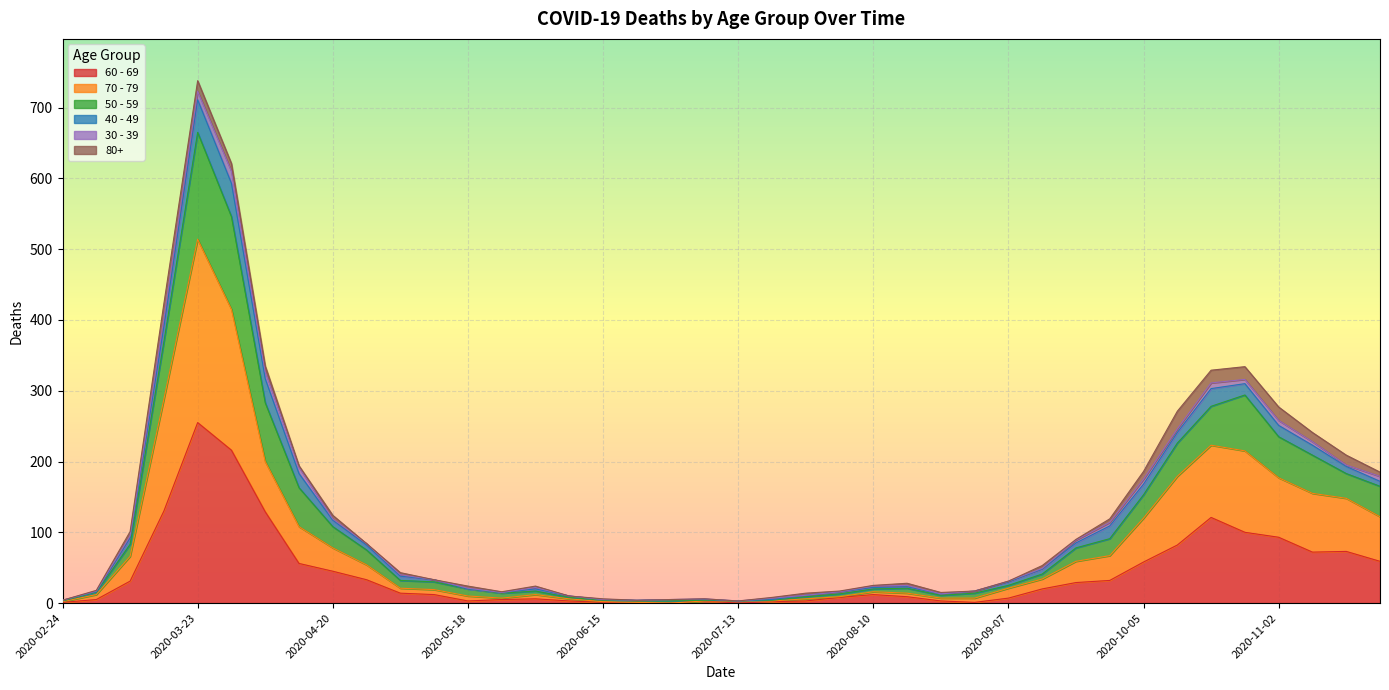

What is the difference between the second highest and minimum values in the 60 - 69 series?

216